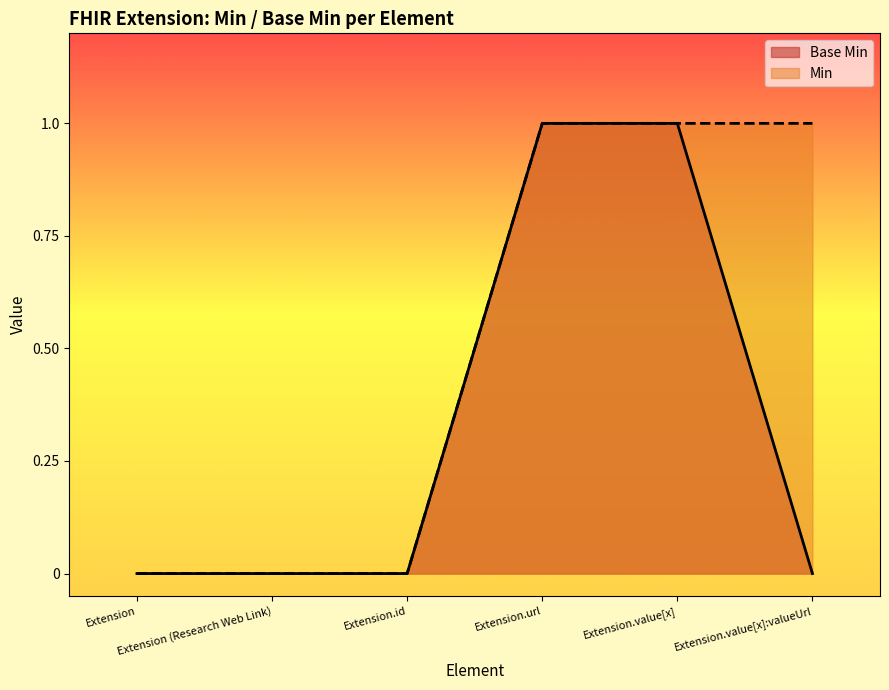

What is the sum of the values at Extension and Extension.value[x]?

1